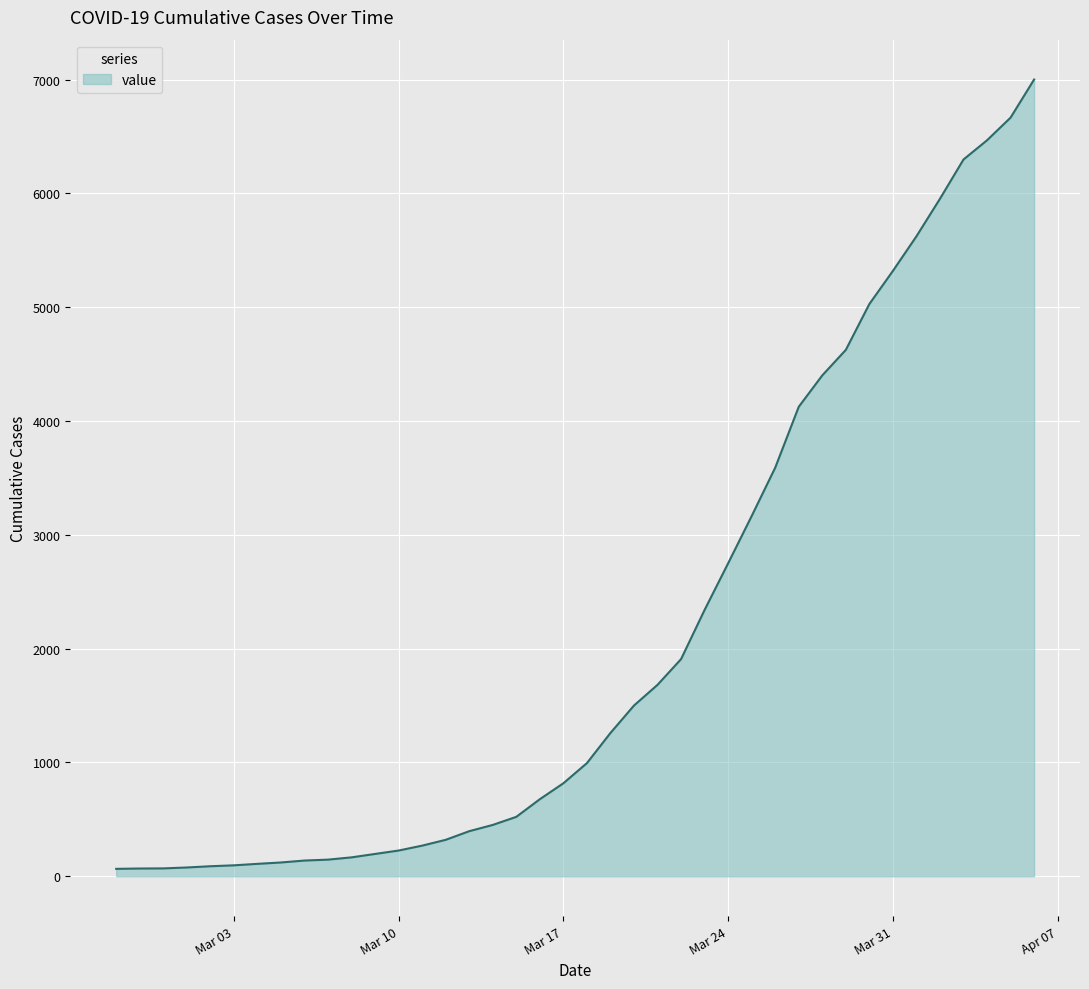

How many lines are shown in the chart?

1